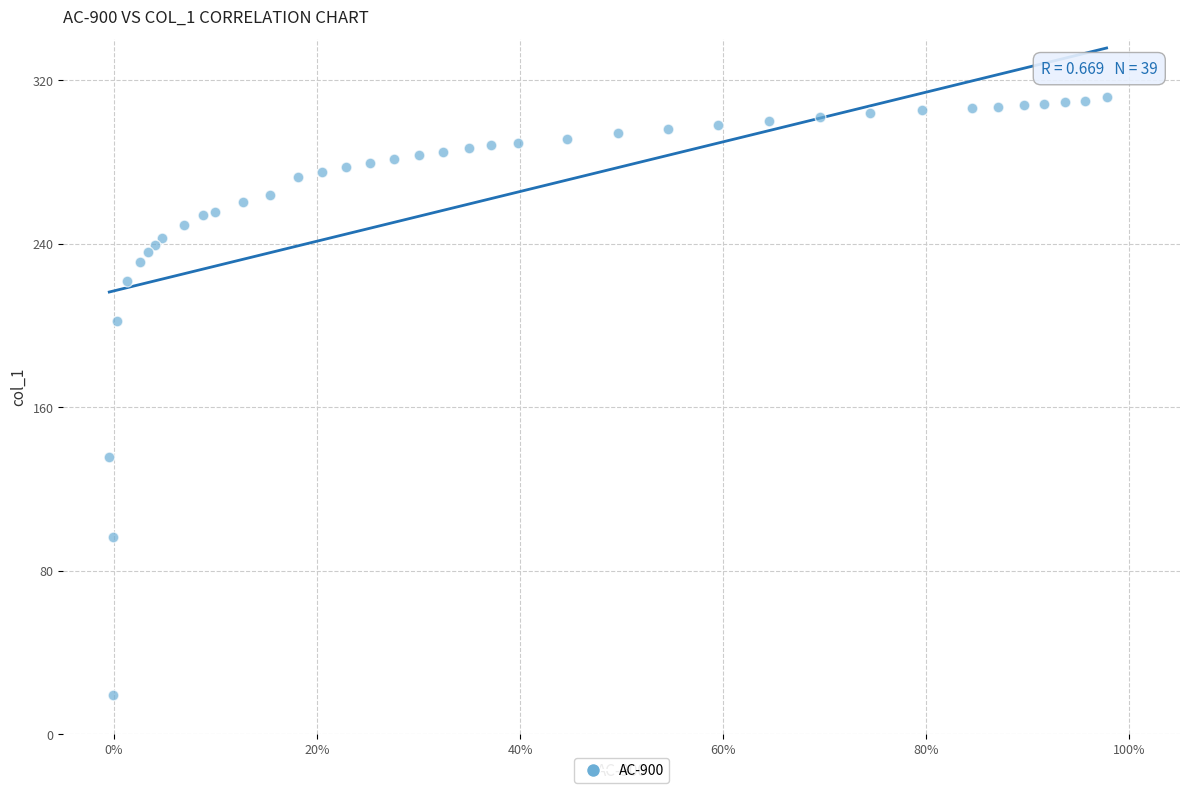

What Y value in the scatter plot is closest to 165?

135.6